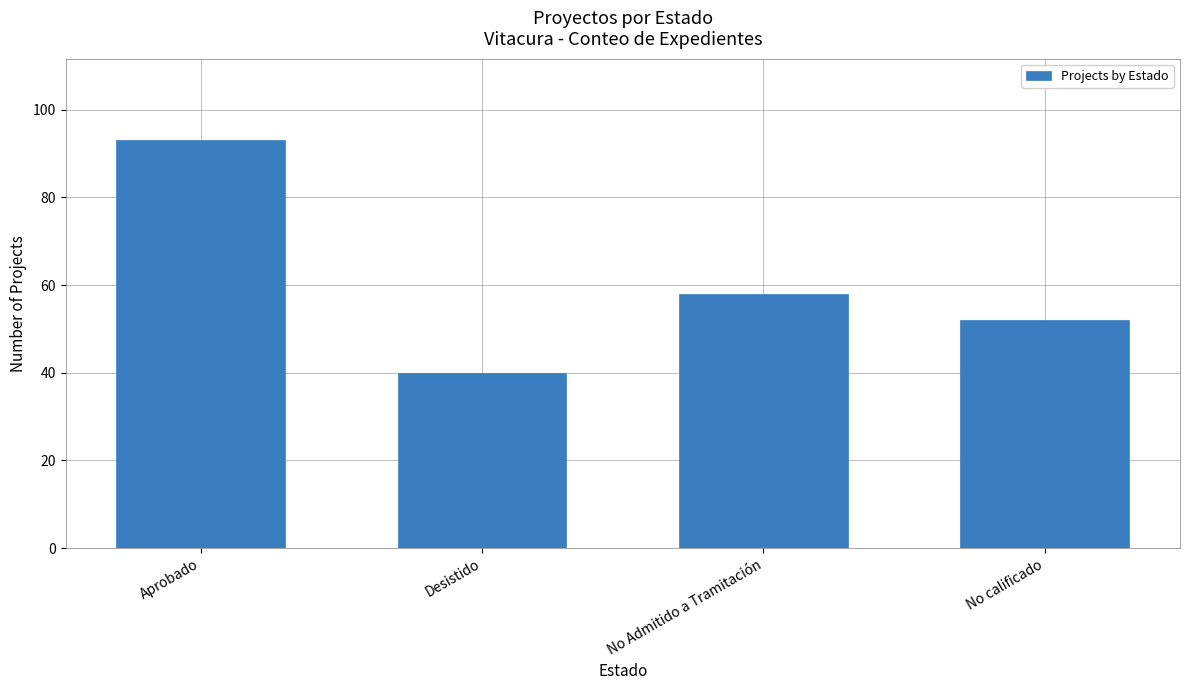

What is the difference between the maximum and second lowest values?

41